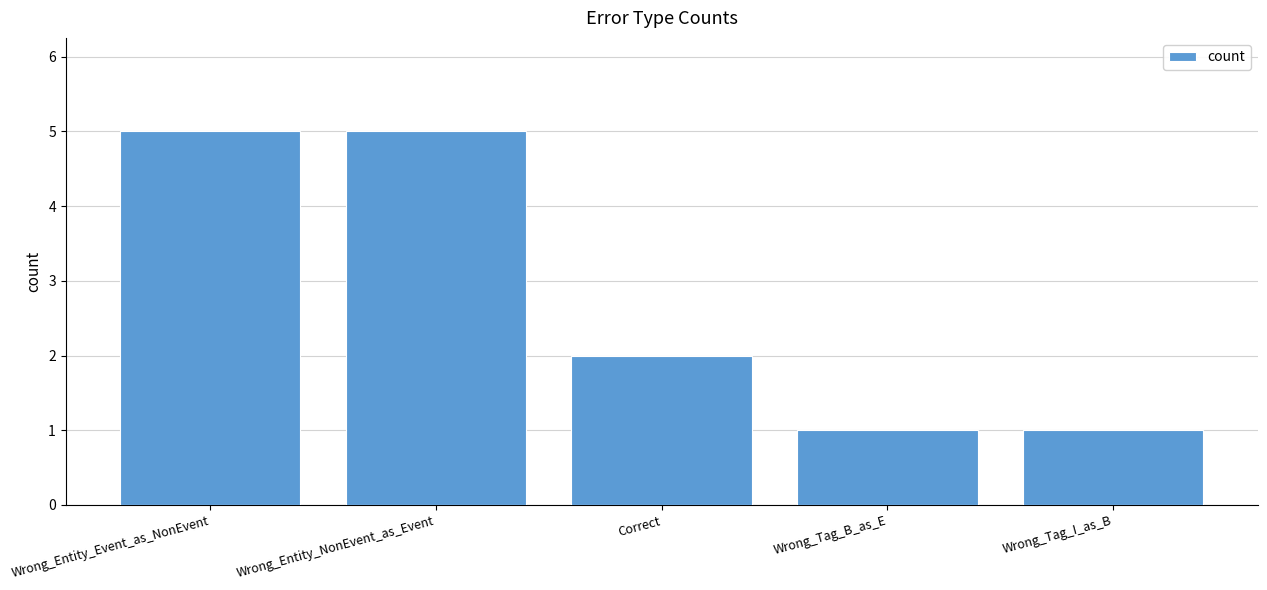

How many data points does each series have?

5